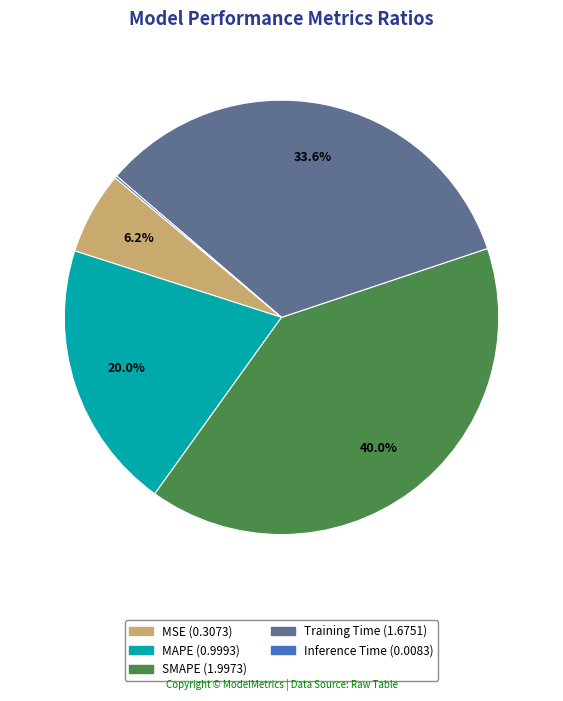

Is the sum of MSE and MAPE greater than half?

No